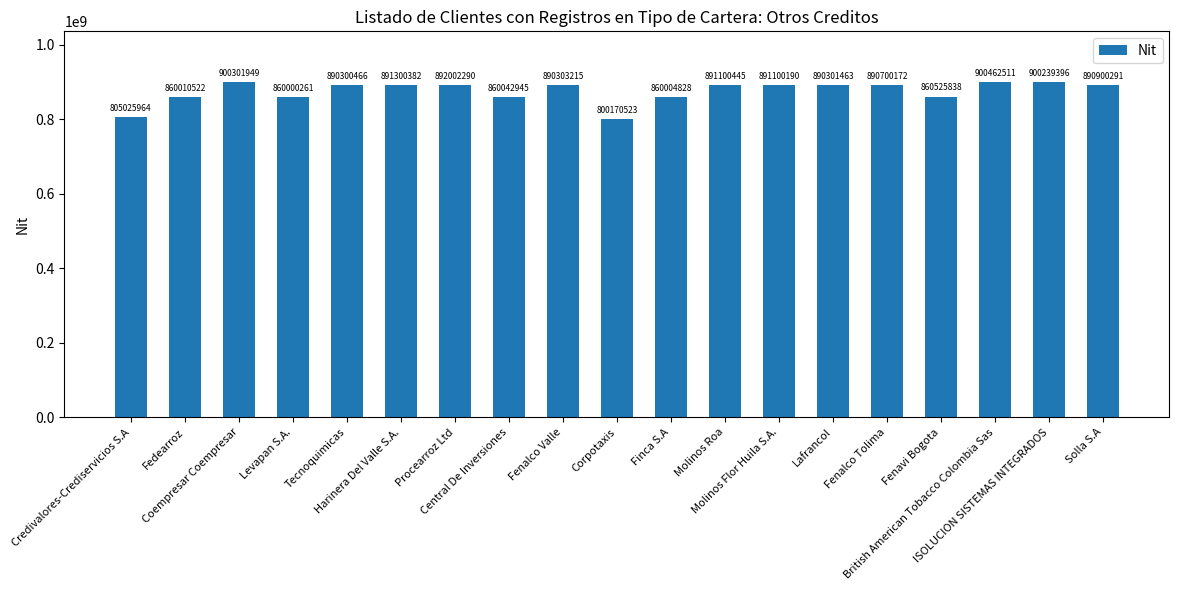

Reading right to left, extract all data points from this chart.

890900291	900239396	900462511	860525838	890700172	890301463	891100190	891100445	860004828	800170523	890303215	860042945	892002290	891300382	890300466	860000261	900301949	860010522	805025964